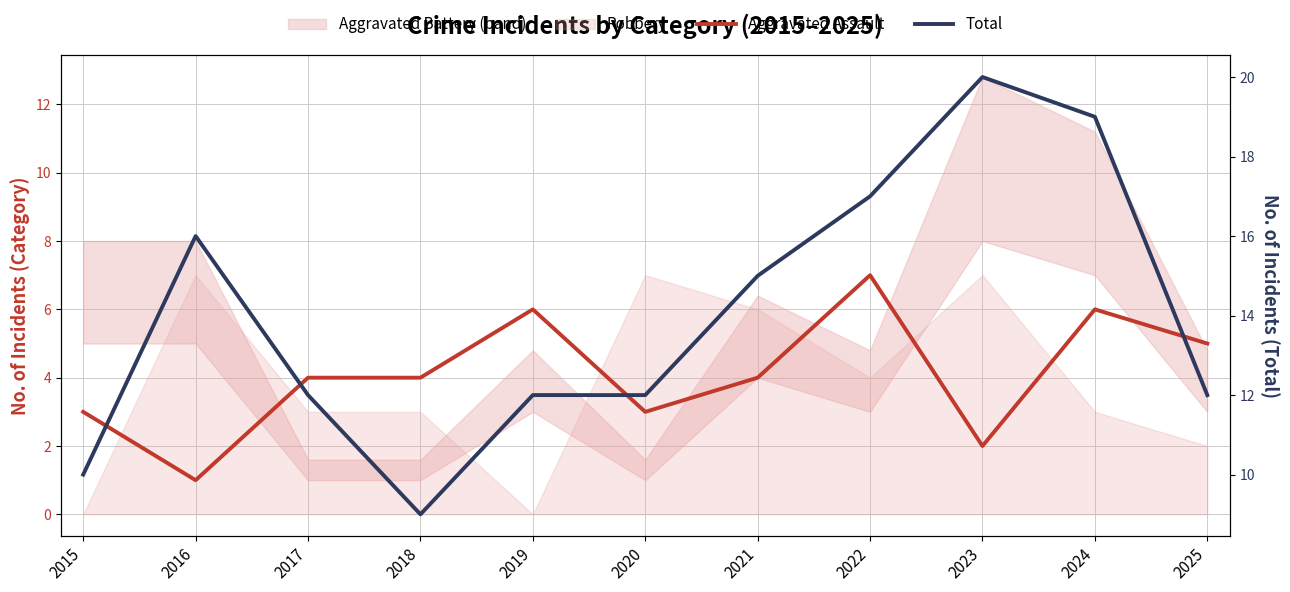

What is the maximum value for Total?

20